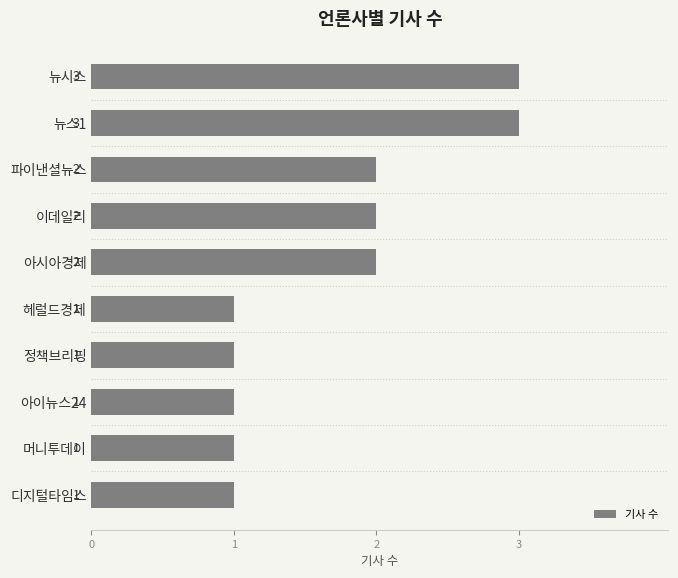

How many bars are there in total?

10